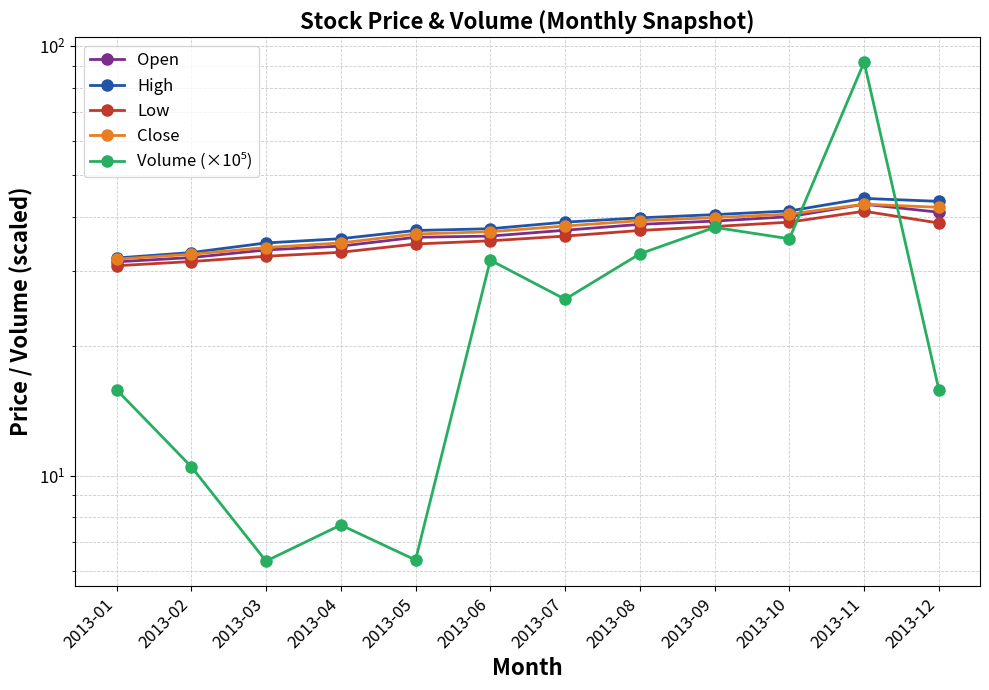

Reading left to right, what are all the values shown in this chart?

Open: 2013-01=31.4	2013-02=32.2	2013-03=33.5	2013-04=34.2	2013-05=35.9	2013-06=36.1	2013-07=37.2	2013-08=38.4	2013-09=39.1	2013-10=40.0	2013-11=42.8	2013-12=41.0
High: 2013-01=32.1	2013-02=33.0	2013-03=34.8	2013-04=35.6	2013-05=37.2	2013-06=37.5	2013-07=38.9	2013-08=39.8	2013-09=40.5	2013-10=41.3	2013-11=44.2	2013-12=43.5
Low: 2013-01=30.8	2013-02=31.5	2013-03=32.4	2013-04=33.1	2013-05=34.6	2013-06=35.2	2013-07=36.1	2013-08=37.2	2013-09=38.0	2013-10=38.9	2013-11=41.2	2013-12=38.7
Close: 2013-01=31.9	2013-02=32.8	2013-03=34.0	2013-04=34.8	2013-05=36.5	2013-06=37.0	2013-07=38.1	2013-08=39.2	2013-09=39.9	2013-10=40.6	2013-11=42.8	2013-12=42.1
Volume (×10⁵): 2013-01=15.9	2013-02=10.5	2013-03=6.3	2013-04=7.7	2013-05=6.4	2013-06=31.7	2013-07=25.7	2013-08=32.8	2013-09=37.8	2013-10=35.6	2013-11=91.6	2013-12=15.9